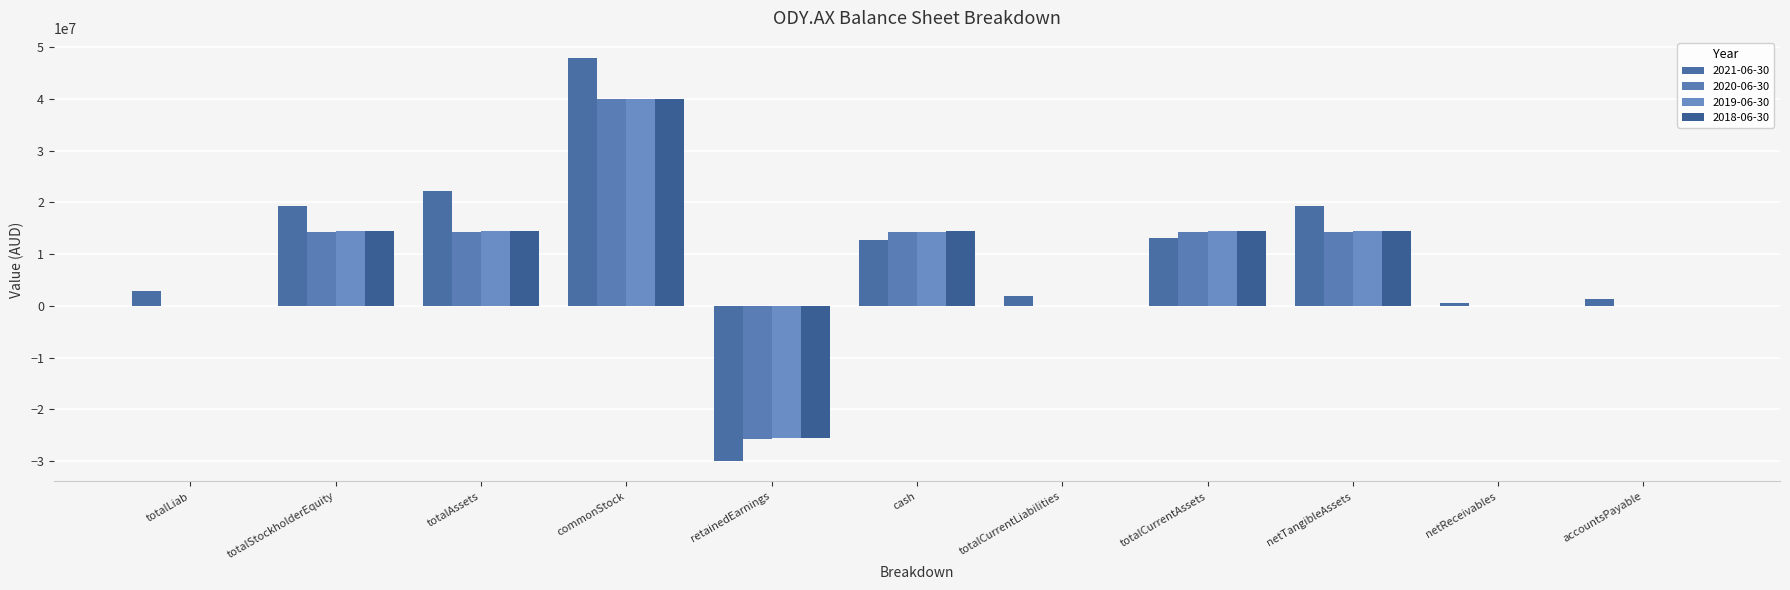

What is the sum of the 2018-06-30 values at accountsPayable and totalLiab?

46900